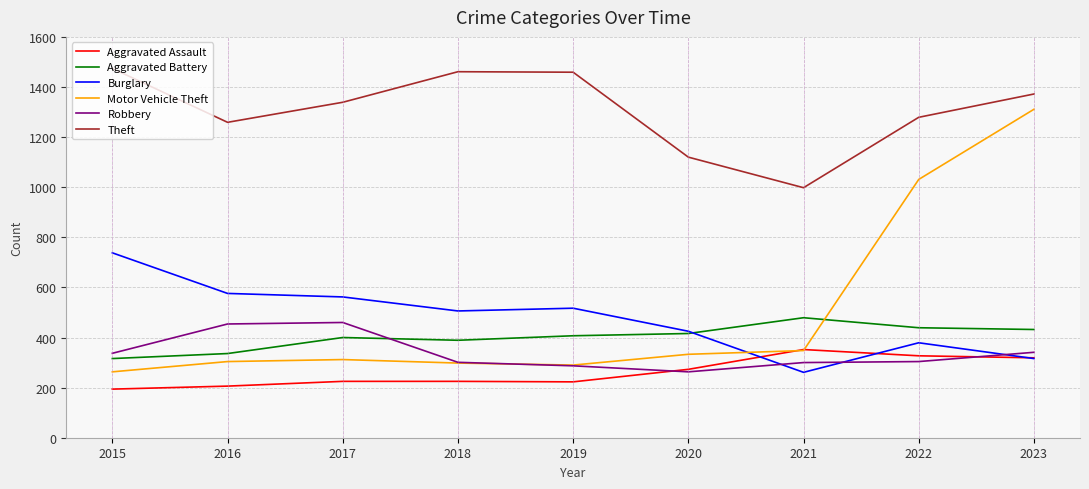

True or false: Motor Vehicle Theft has more than 0 points higher than both neighbors.

True